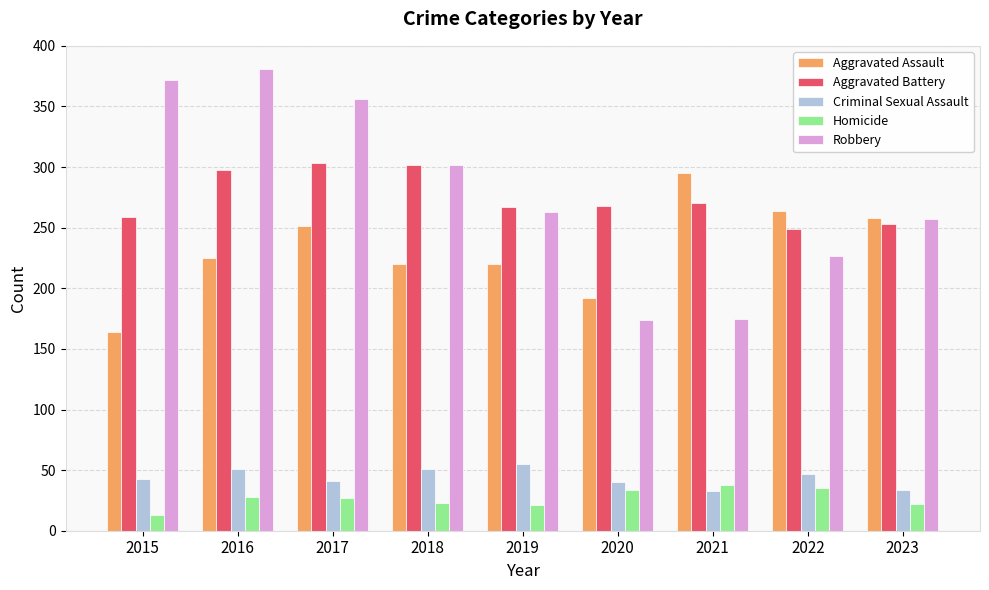

How many distinct data groups are displayed?

5